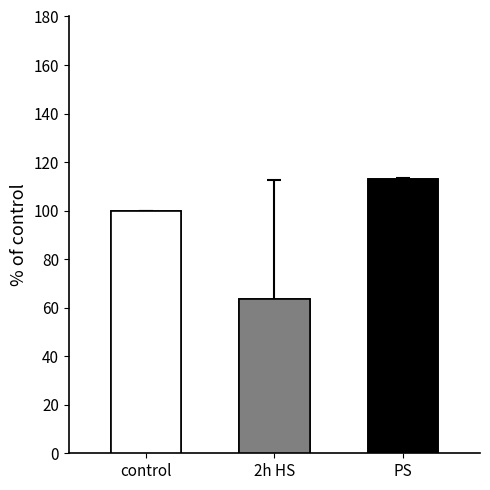

What is the difference between the maximum and second lowest values?

13.1